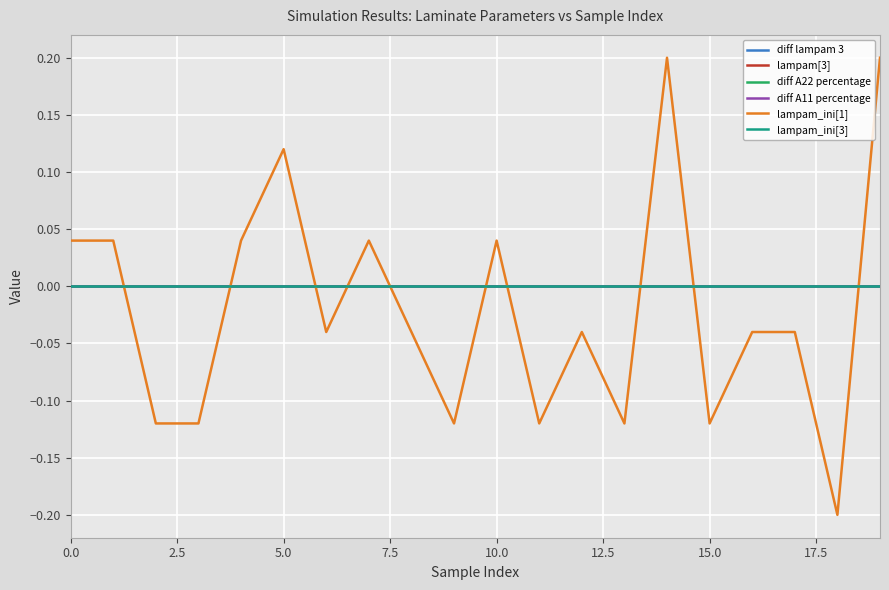

How many lines are shown in the chart?

6